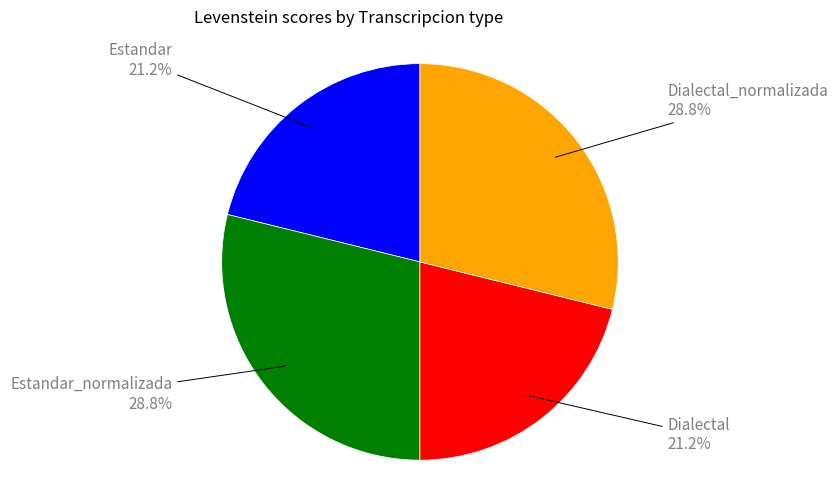

Is there a majority slice in this chart?

No